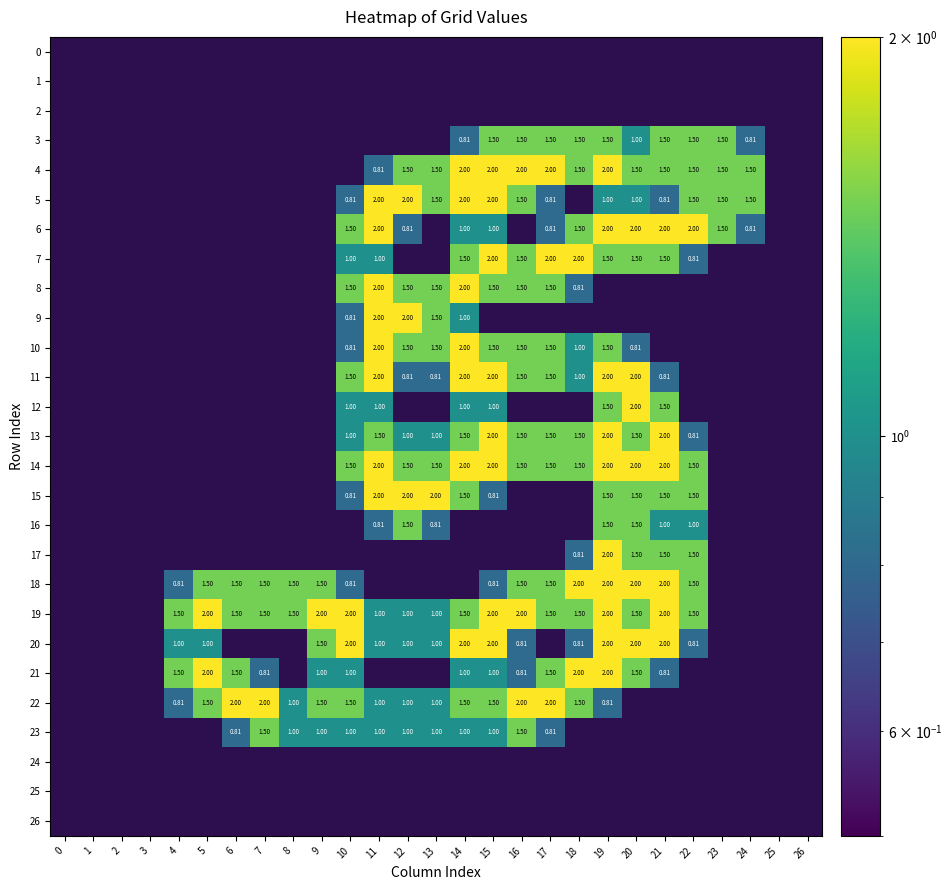

What is the difference between the second highest and minimum values in the 22 series?

2.0